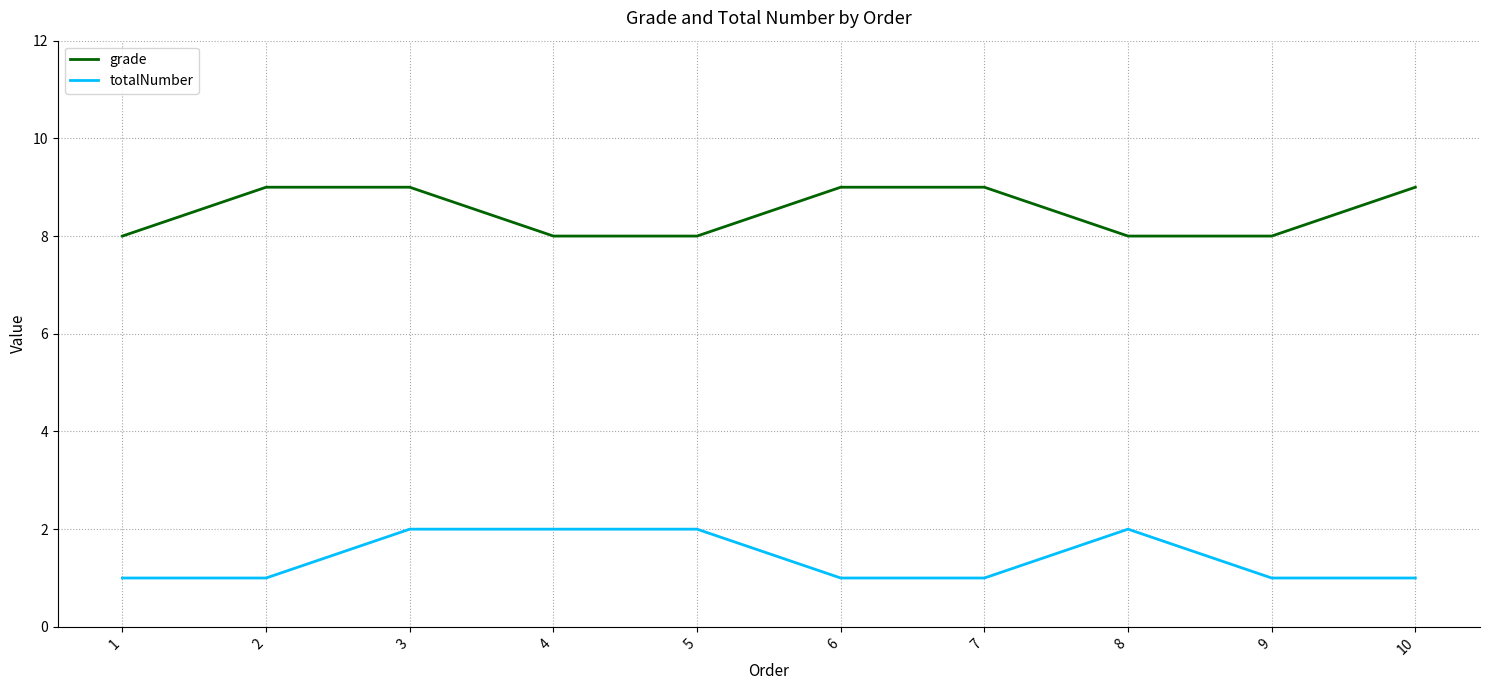

True or false: grade and totalNumber intersect in this chart.

False